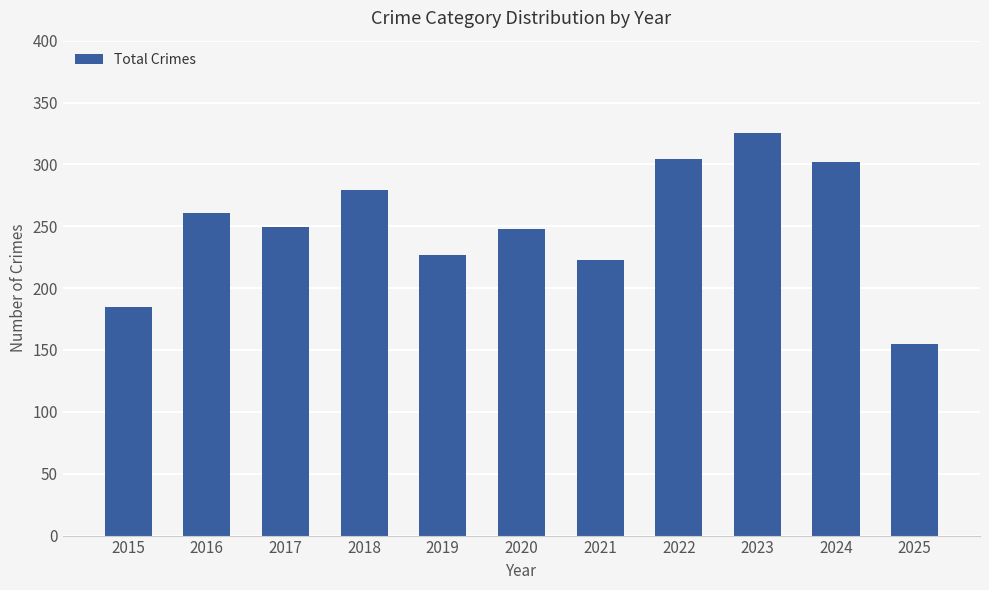

Which label corresponds to the largest value in the chart?

2023